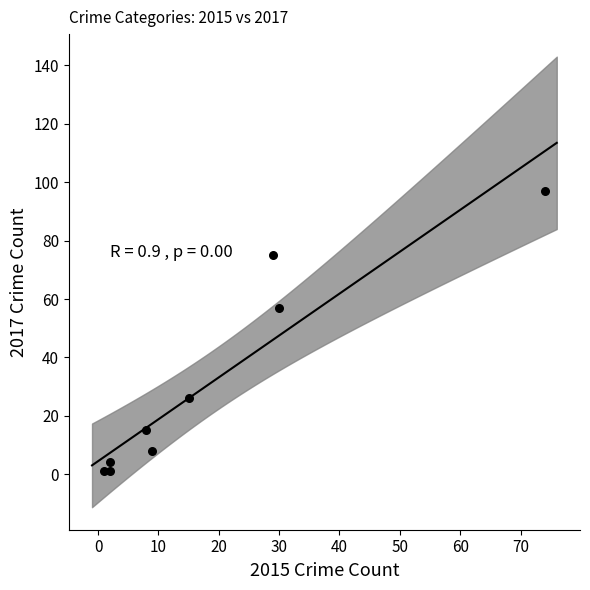

What is the average X value?

19